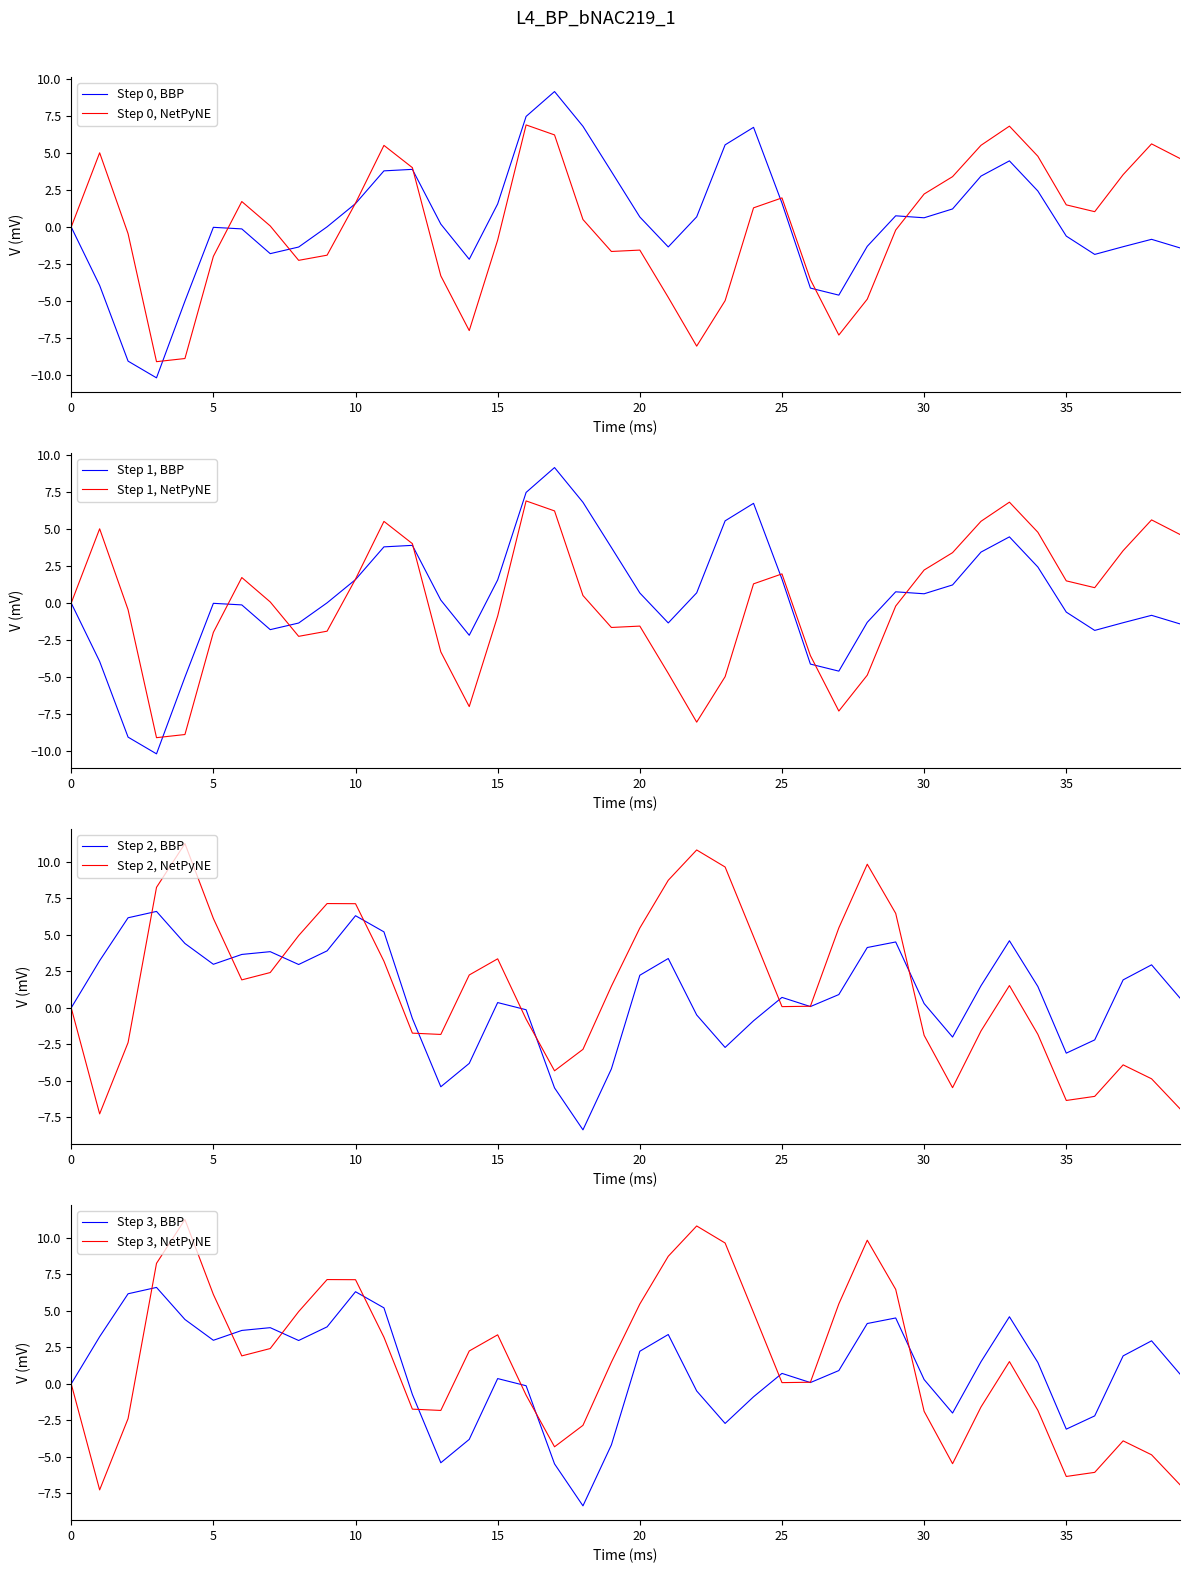

True or false: P8 has more than 2 points higher than both neighbors.

True